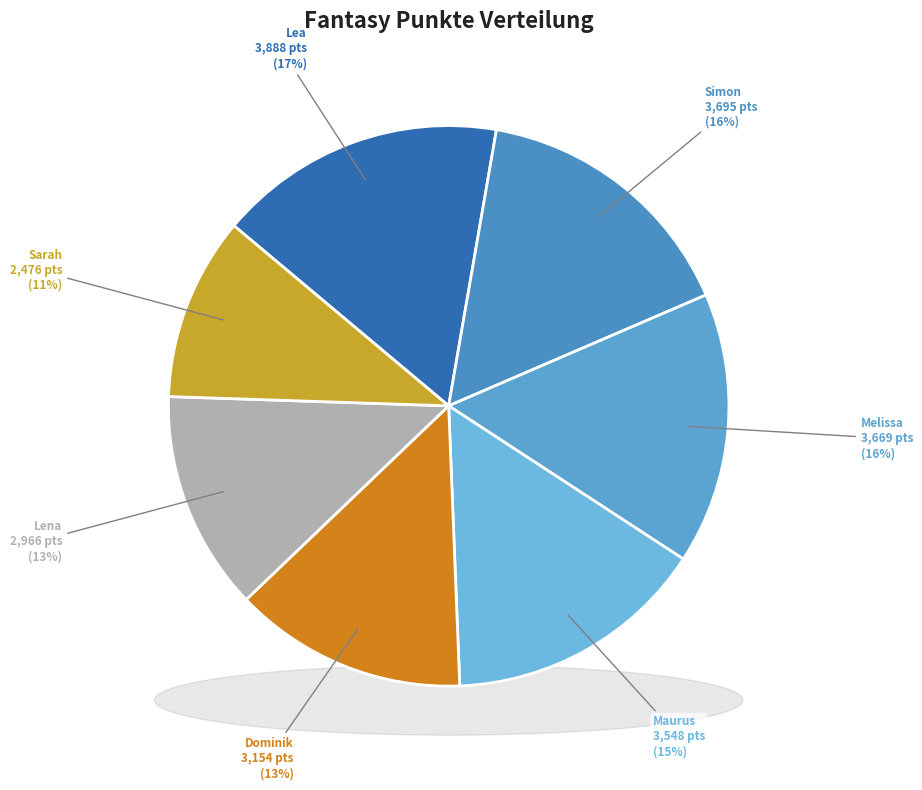

Is Simon the majority of the pie?

No